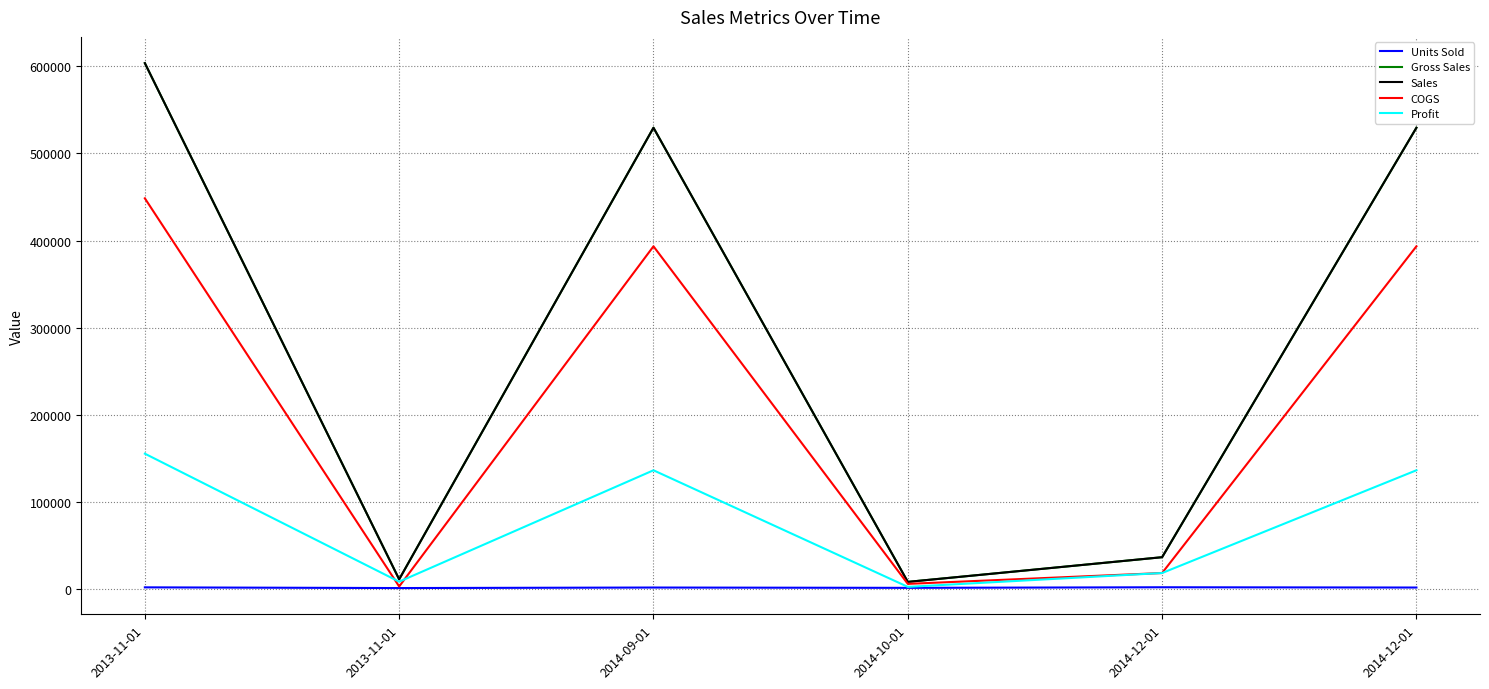

At which category is the sum across all series the highest?

2013-11-01